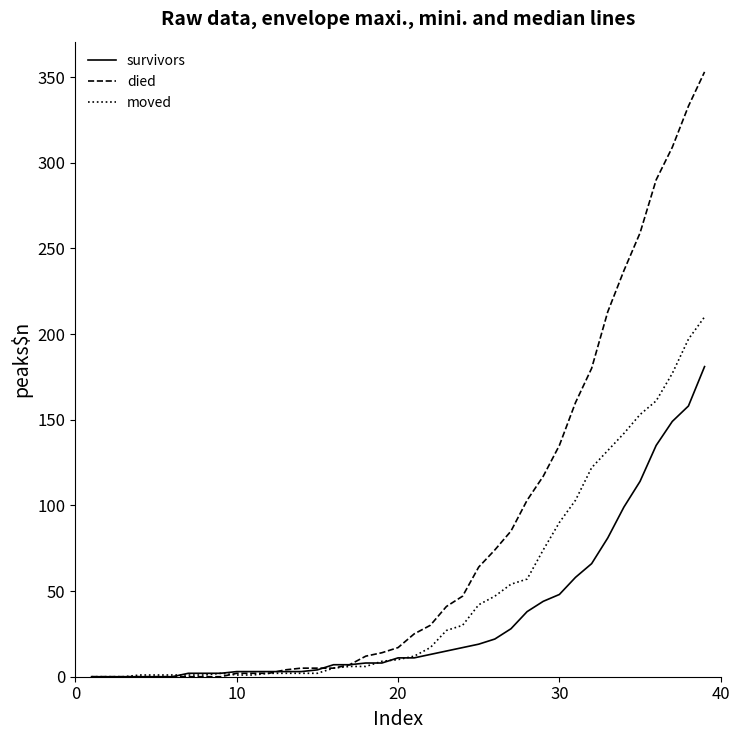

List the series in order of their peak value, lowest first.

survivors, moved, died